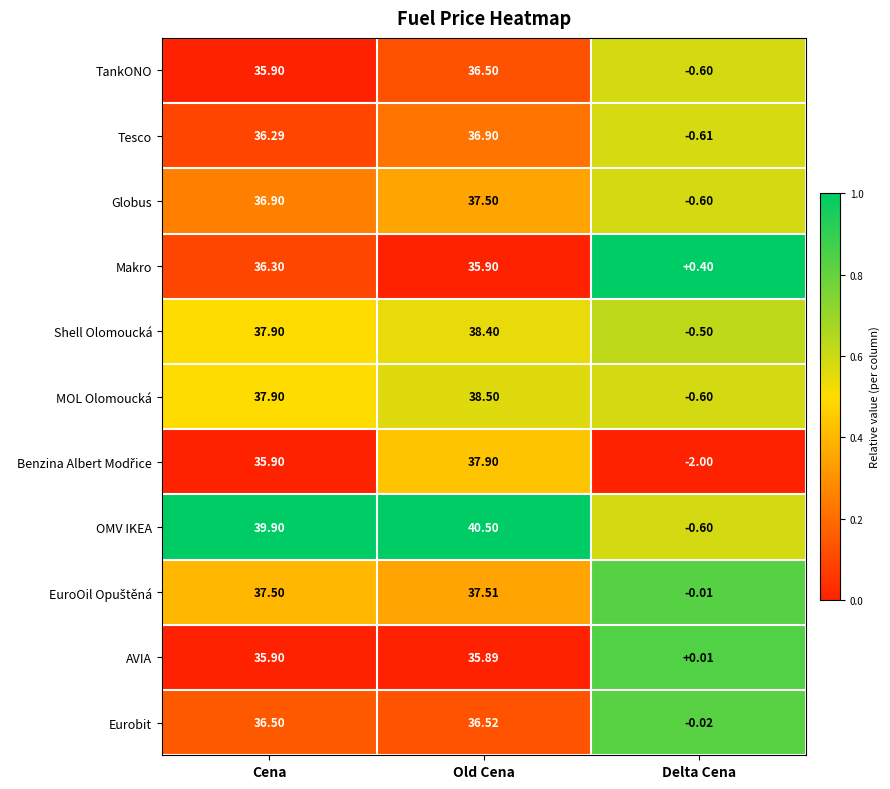

Which label corresponds to the largest value in the chart?

Old Cena